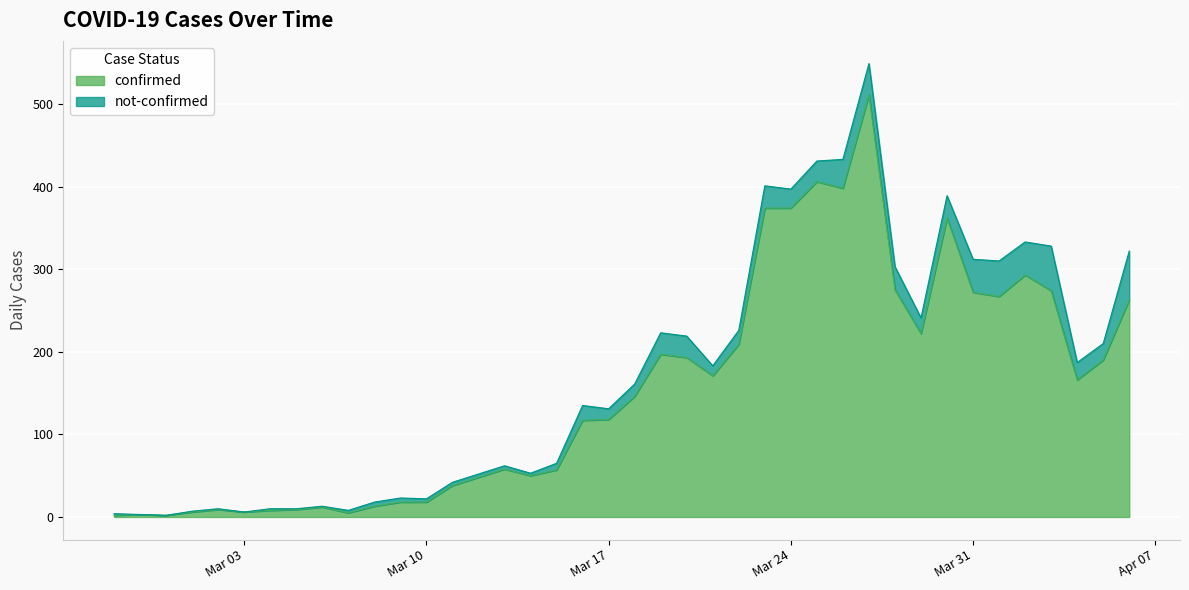

The chart shows a value of 267 at 2020-04-01. True or false?

True